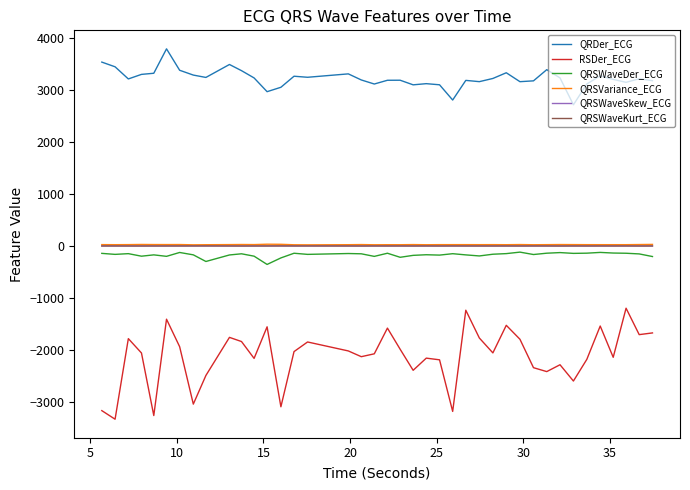

True or false: QRDer_ECG and QRSWaveSkew_ECG cross at least once.

False